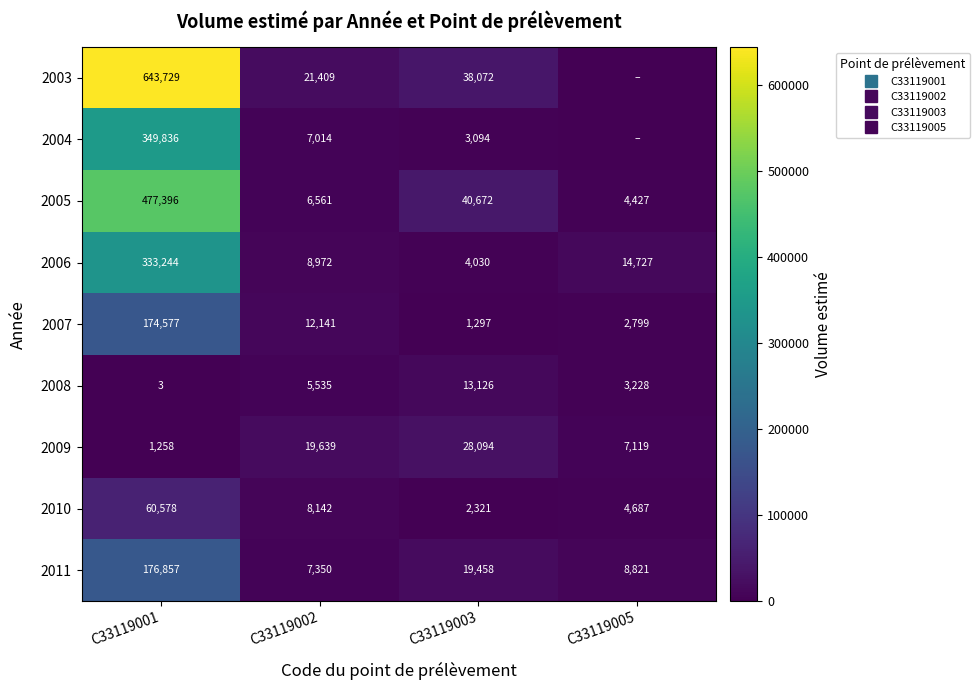

What is the difference between the highest and lowest values at C33119003?

39375